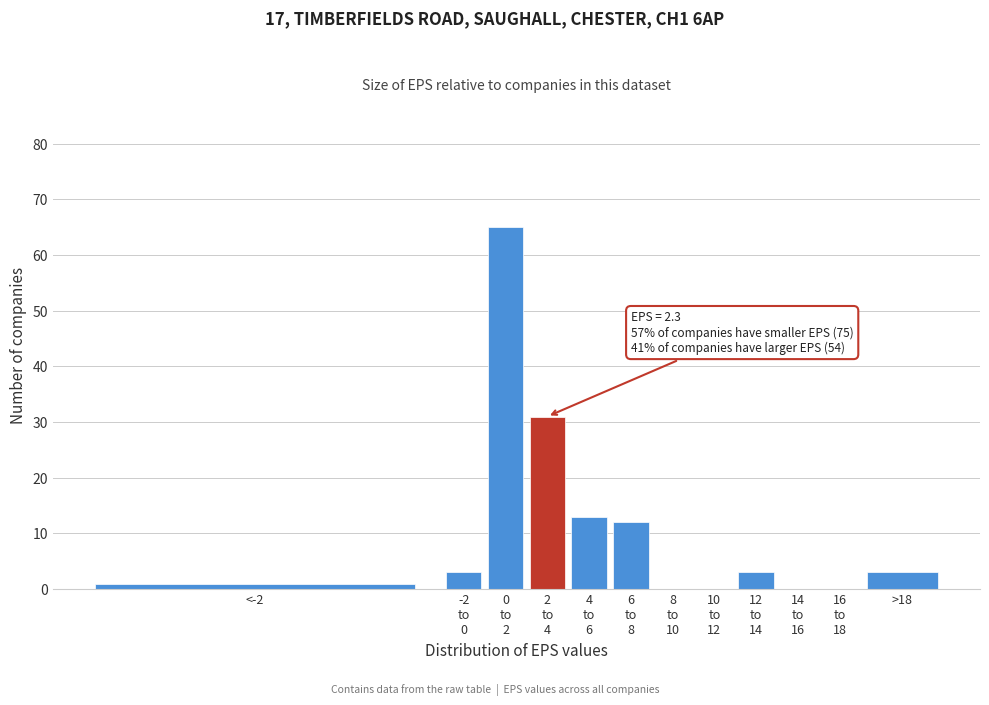

What is the sum of all values?

131